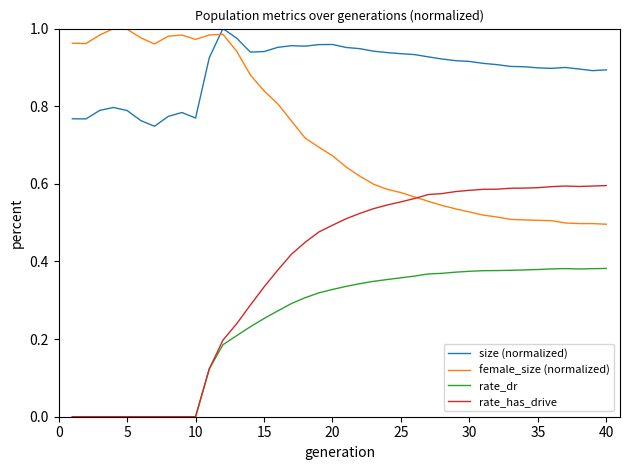

Which series has the widest spread of values?

rate_has_drive